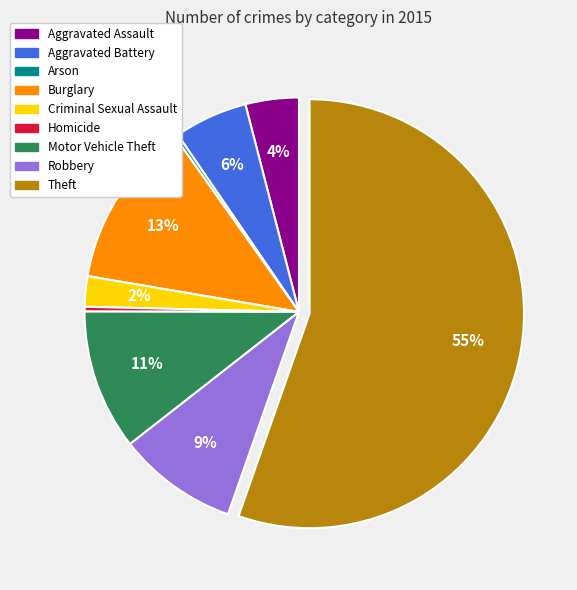

To the nearest percent, what is the average slice percentage?

11%